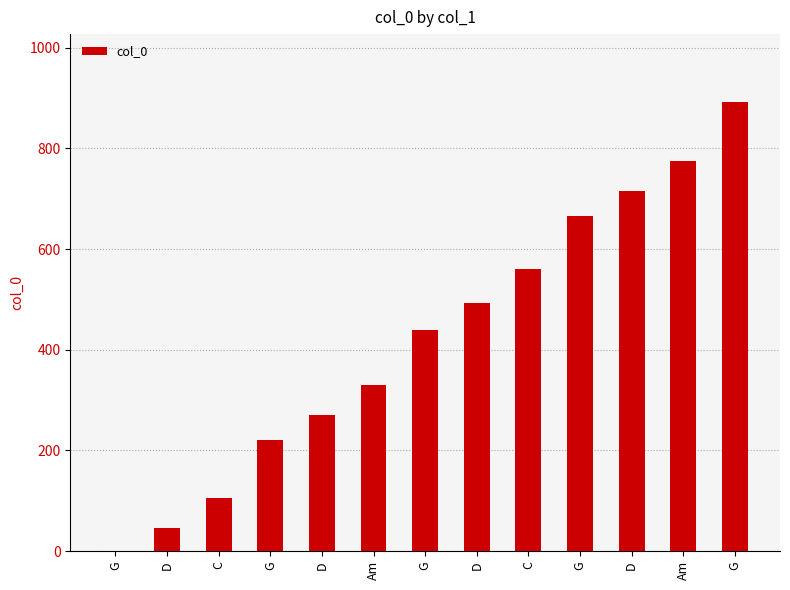

List the labels in order of value, largest first.

G, Am, D, G, C, D, G, Am, D, G, C, D, G